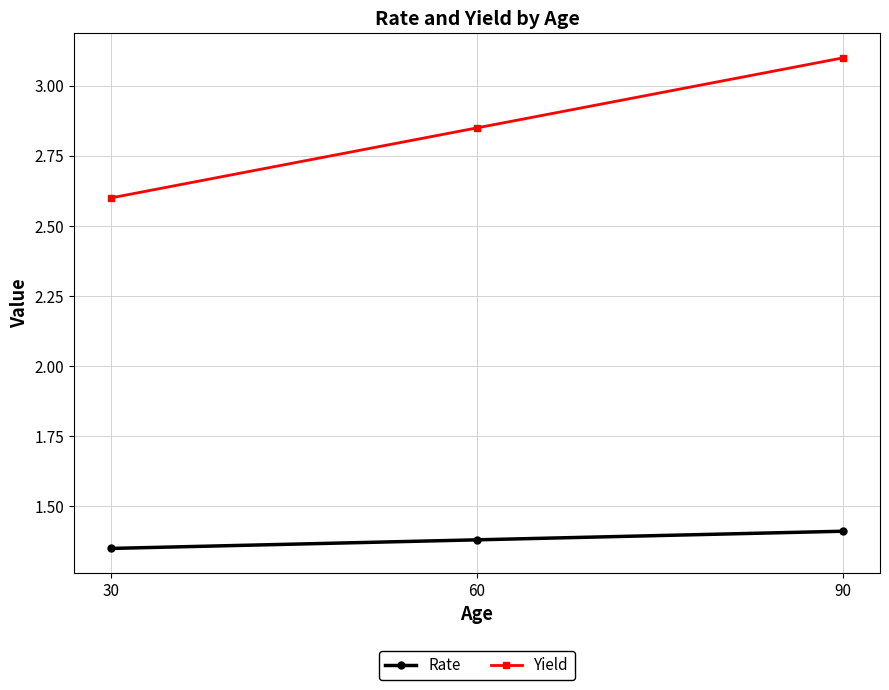

The Rate series shows 1.4 at 90. True or false?

True